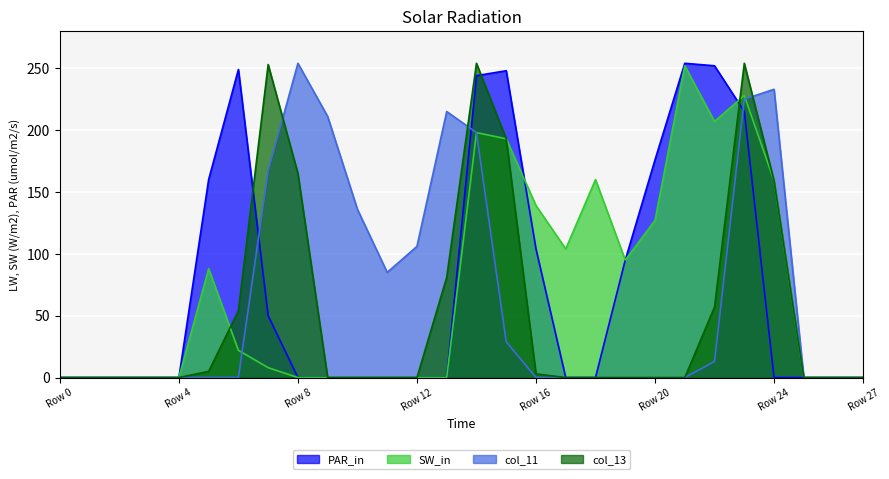

What is the greatest value displayed?

254